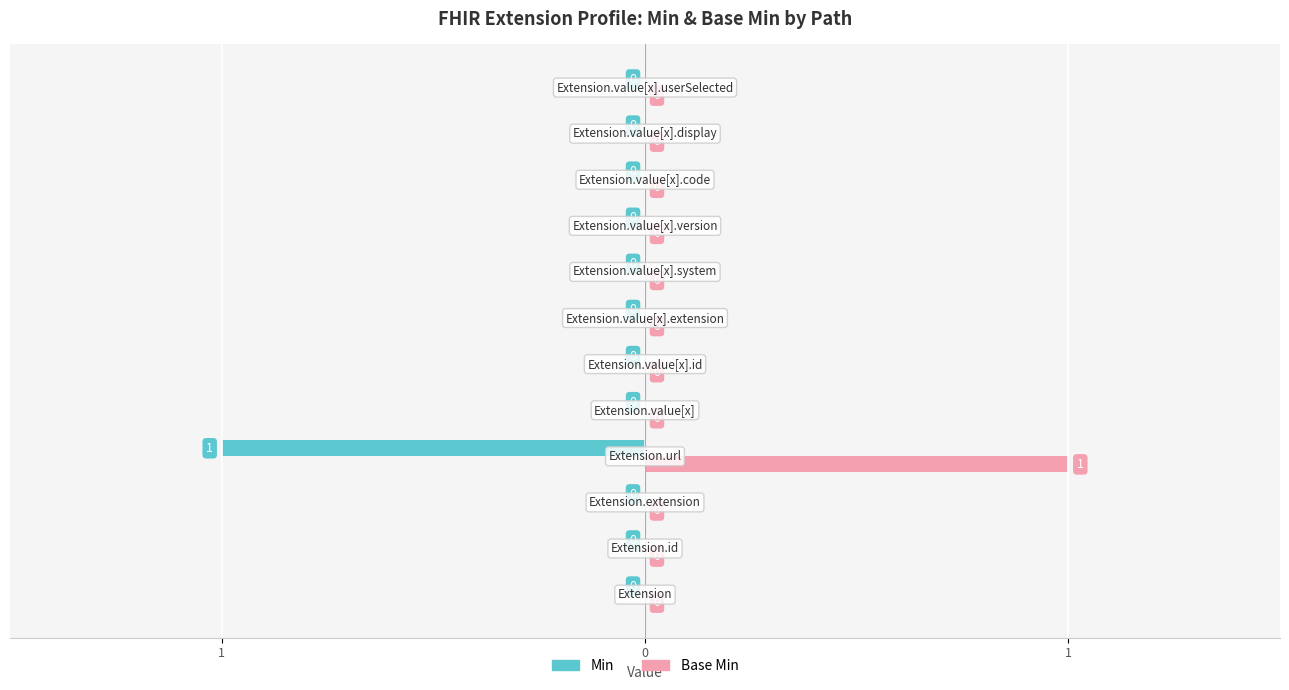

How many Min values are between 0 and 1?

11